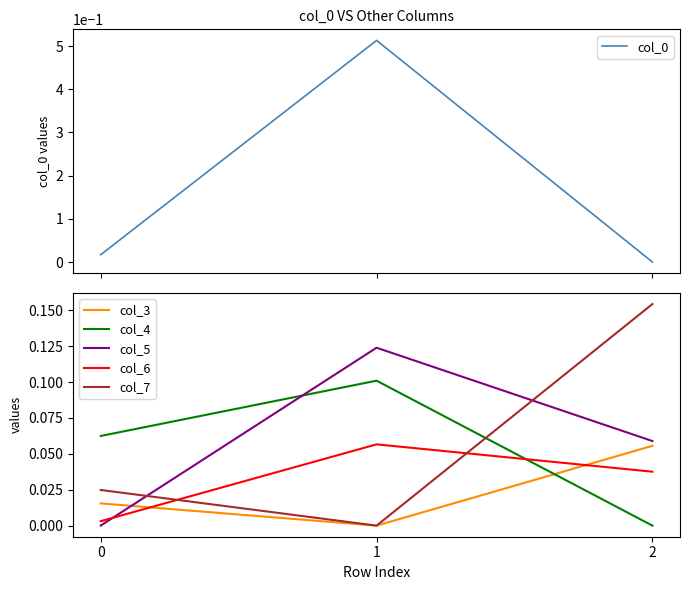

Reading left to right, extract all data points from this chart.

col_0: 0=0.0	1=0.5	2=-0.0
col_3: 0=0.0	1=-0.0	2=0.1
col_4: 0=0.1	1=0.1	2=-0.0
col_5: 0=0.0	1=0.1	2=0.1
col_6: 0=0.0	1=0.1	2=0.0
col_7: 0=0.0	1=-0.0	2=0.2